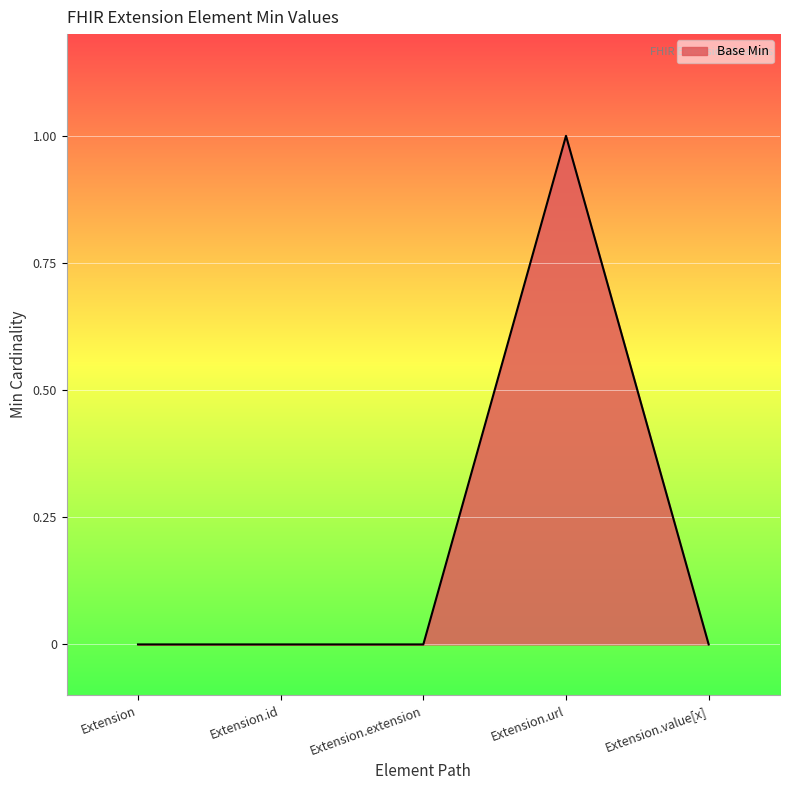

How many lines are shown in the chart?

1